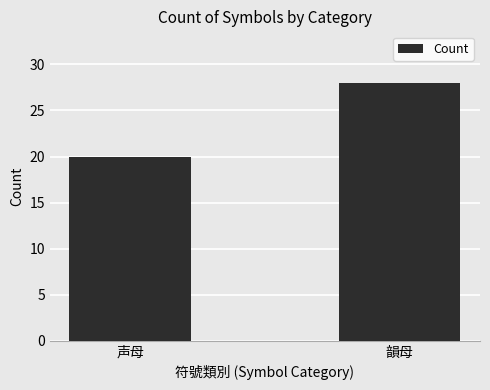

The chart shows a value of 28 at 韻母. True or false?

True